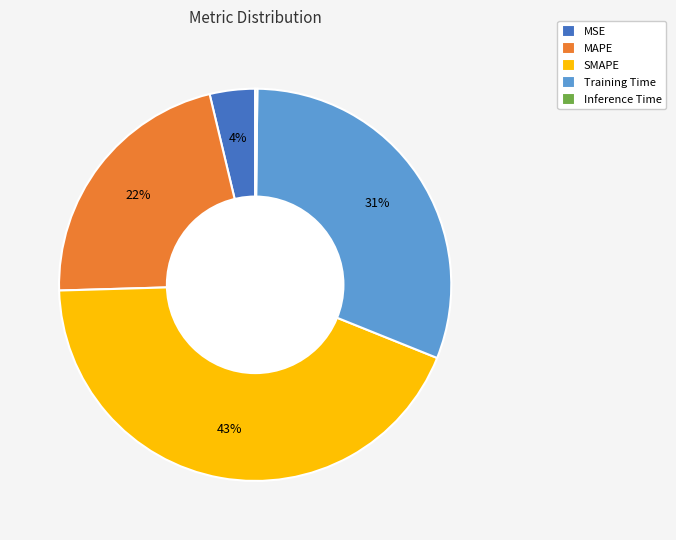

Combined, do MAPE and SMAPE account for over 50%?

Yes